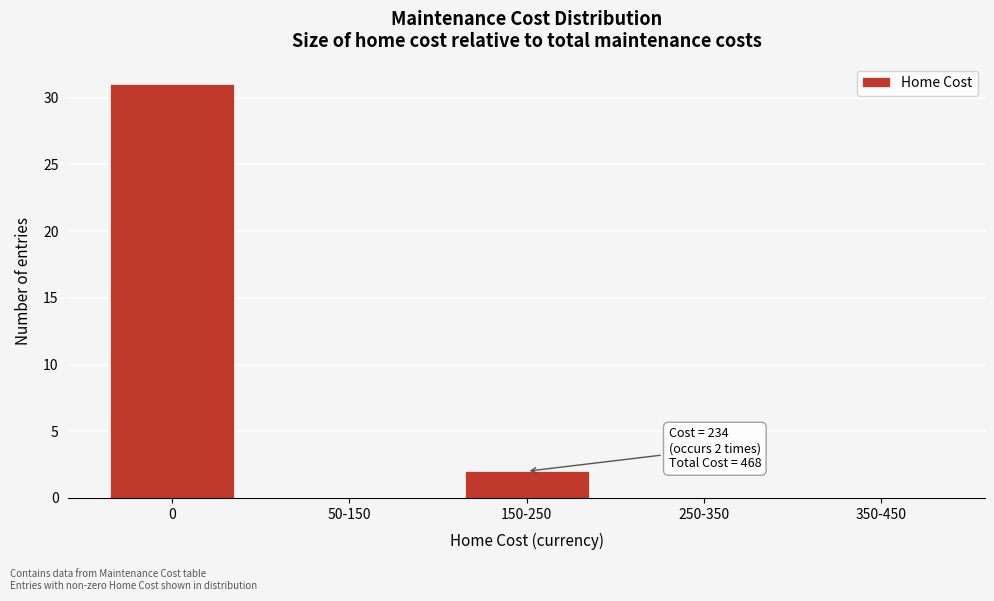

Reading left to right, extract all data points from this chart.

0=31	50-150=0	150-250=2	250-350=0	350-450=0